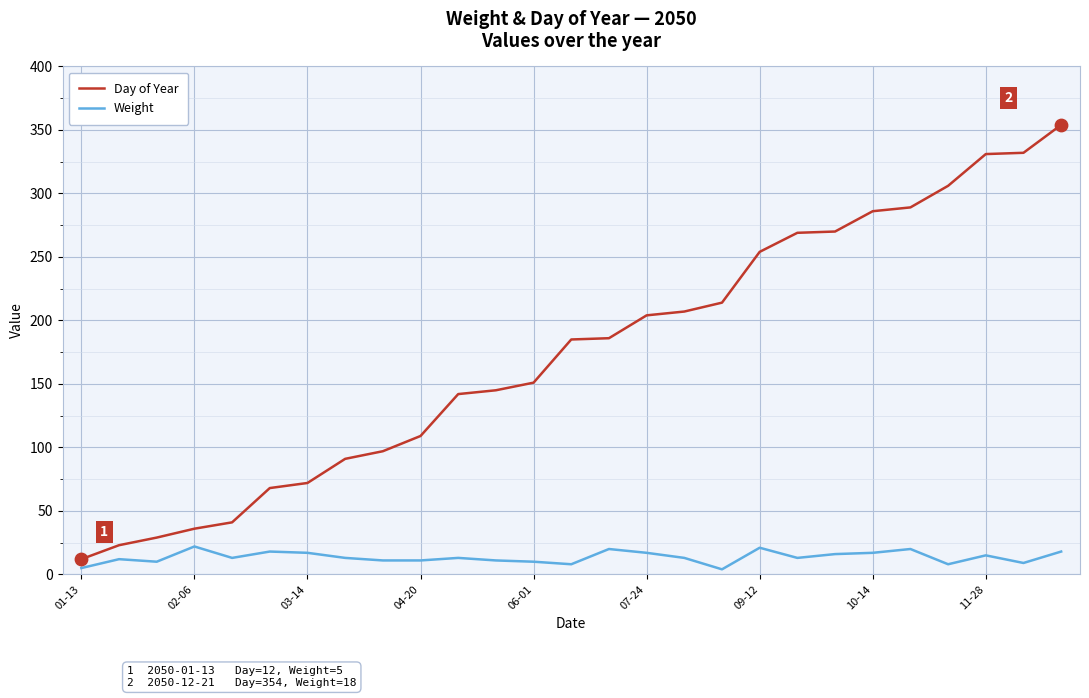

Which series has the largest range (max minus min)?

Day of Year